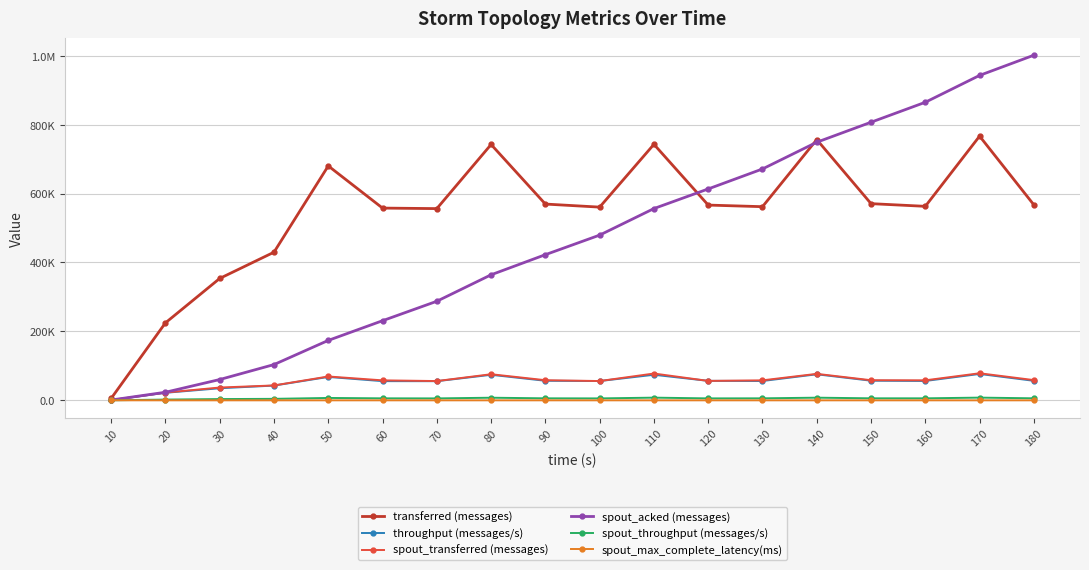

Between 140 and 180, which series saw the biggest shift?

spout_acked (messages)